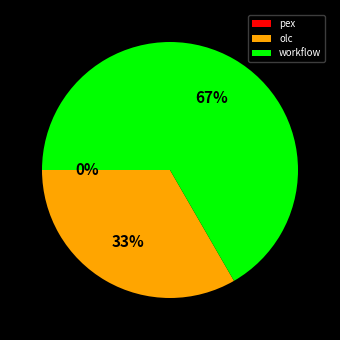

What percentage is the workflow slice, to the nearest percent?

67%